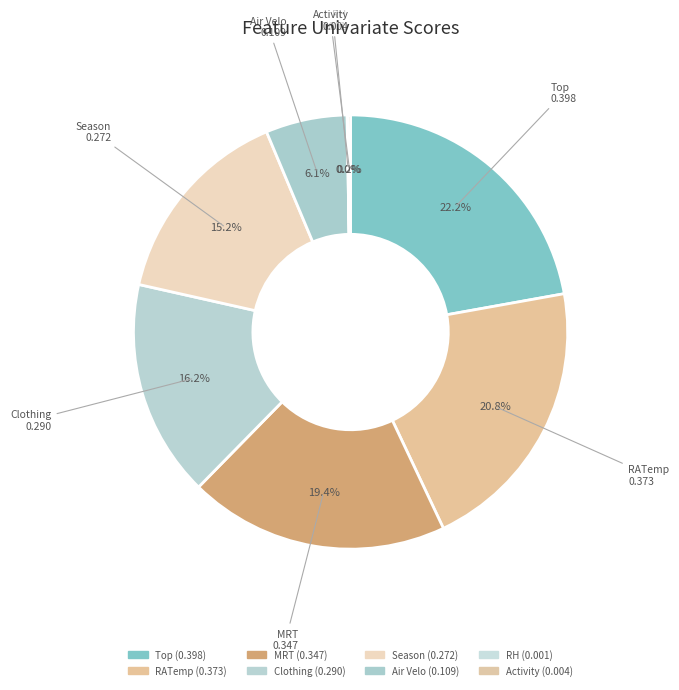

How much of the chart is everything except RATemp?

79.2%